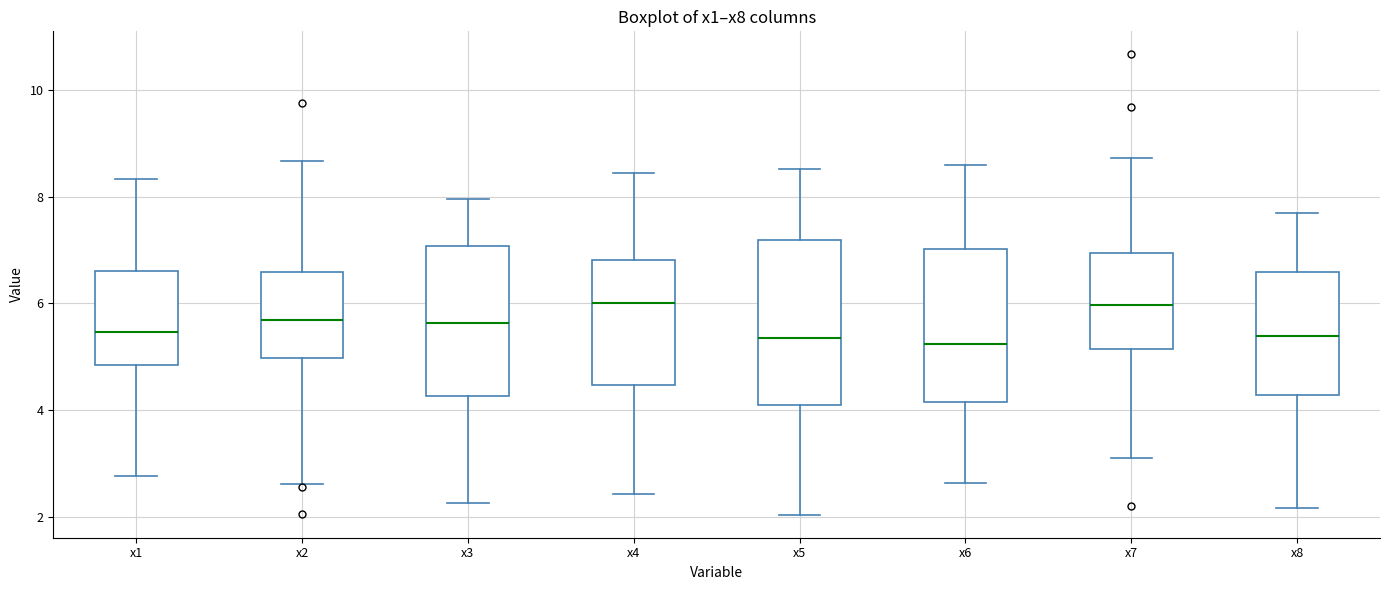

Where is the lower edge of the box for x1 on the y-axis? The values are not printed on the chart, so give them approximately, as read against the axis.

4.8